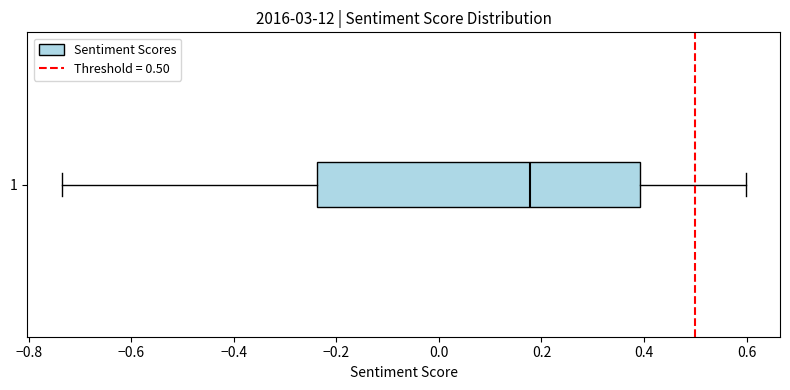

Transcribe this box plot: give where the median line is, the range the box spans, and where the two whiskers end, as read against the x-axis. The values are not printed on the chart, so give them approximately, as read against the axis.

median 0.18, box -0.24 to 0.40, whiskers -0.74 to 0.60